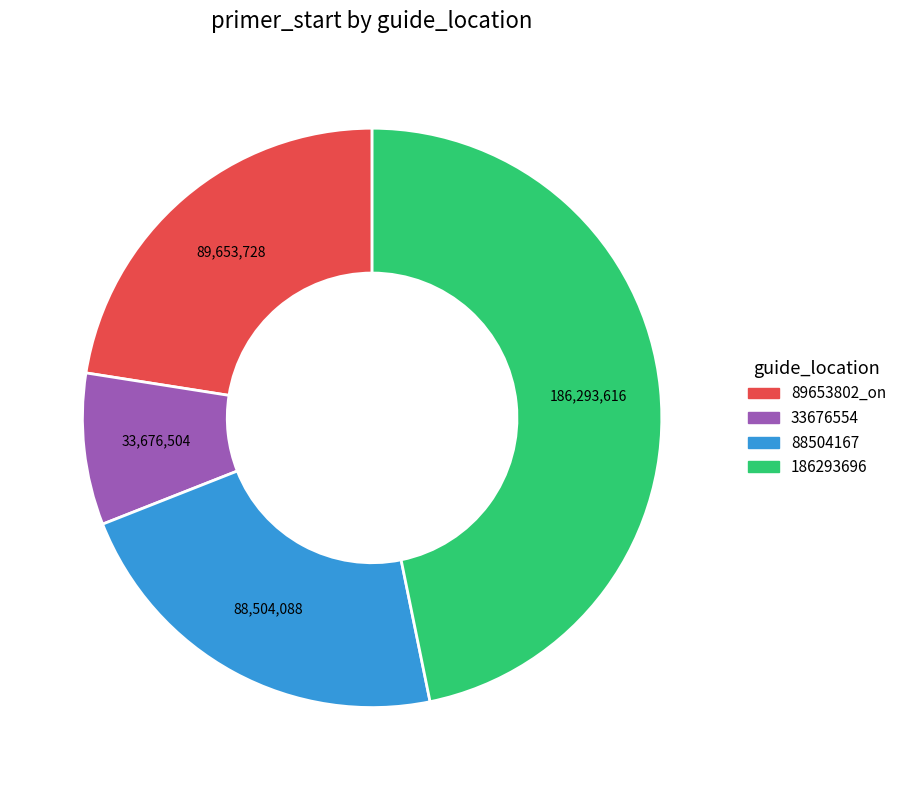

Which has a higher value, 88504167 or 186293696?

186293696